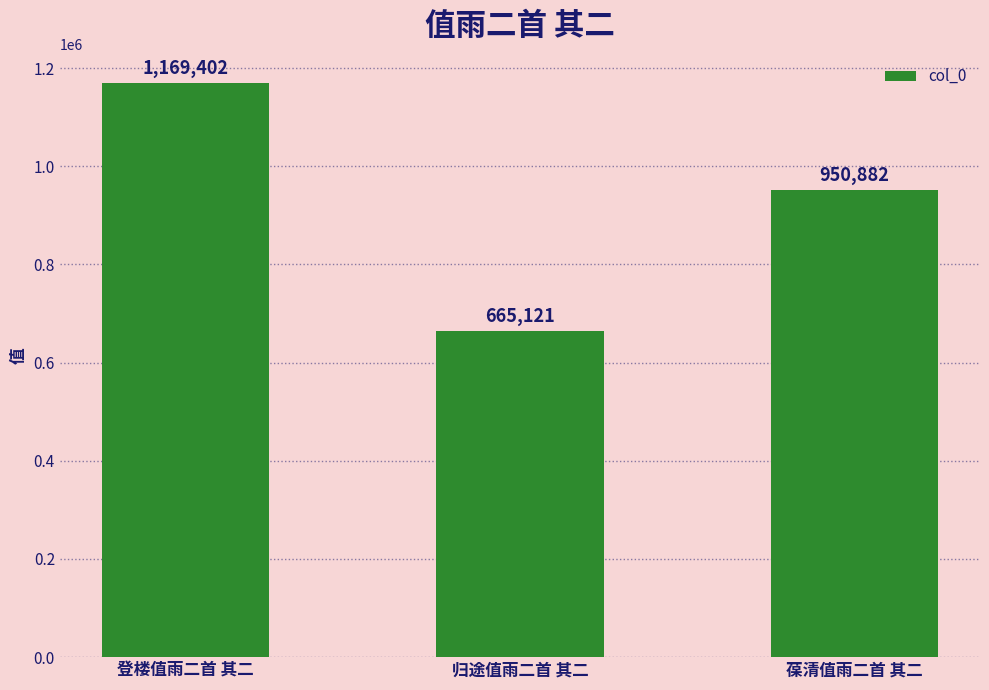

What value does the data have at 归途值雨二首 其二?

665121